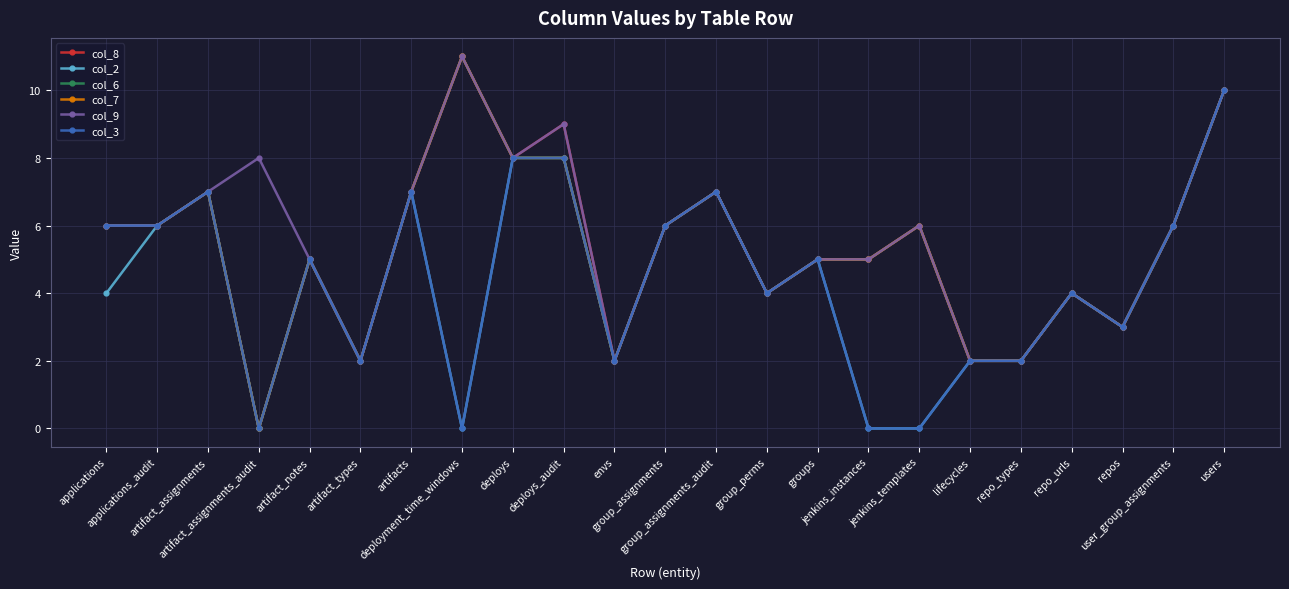

True or false: col_3 has more than 1 points higher than both neighbors.

True